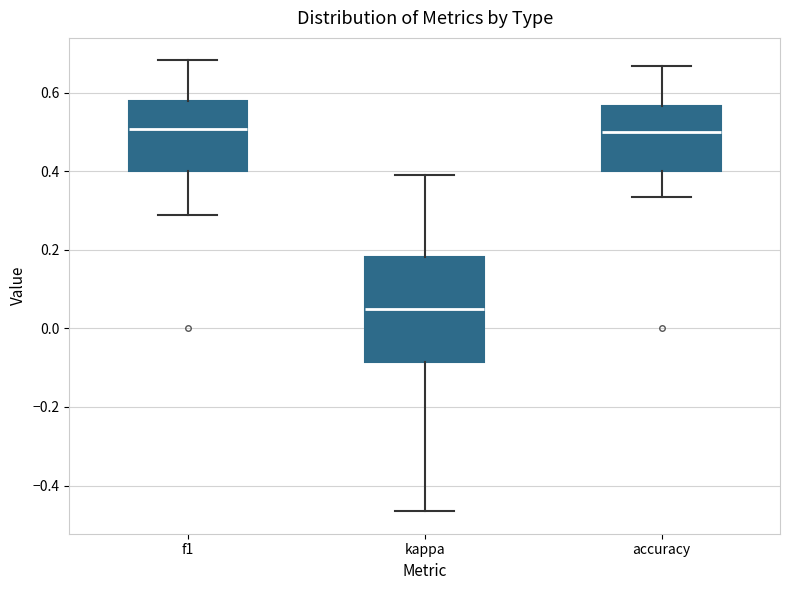

Which box's median line is the lowest?

kappa